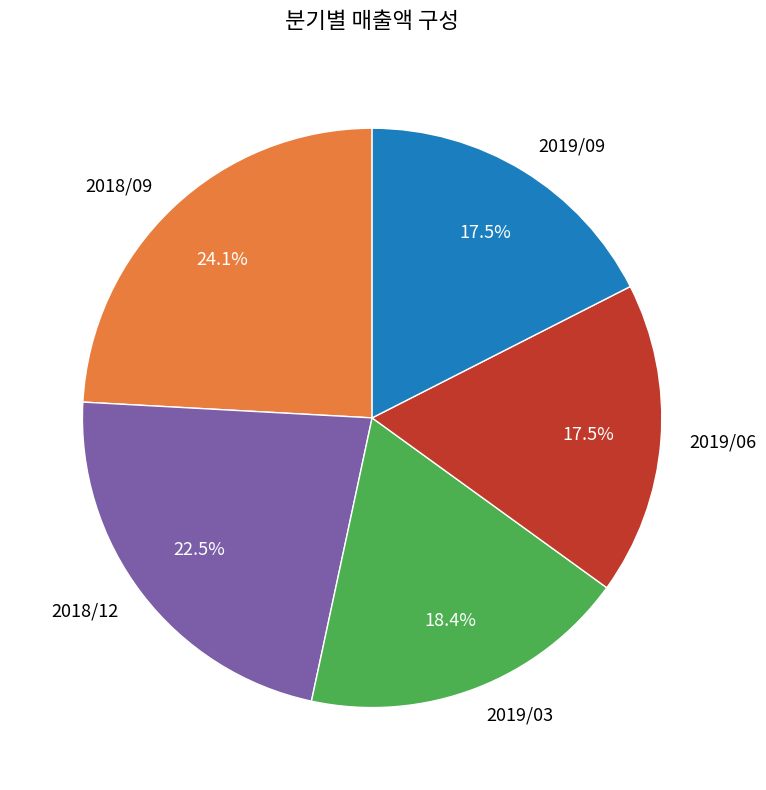

Count the number of slices in the pie.

5